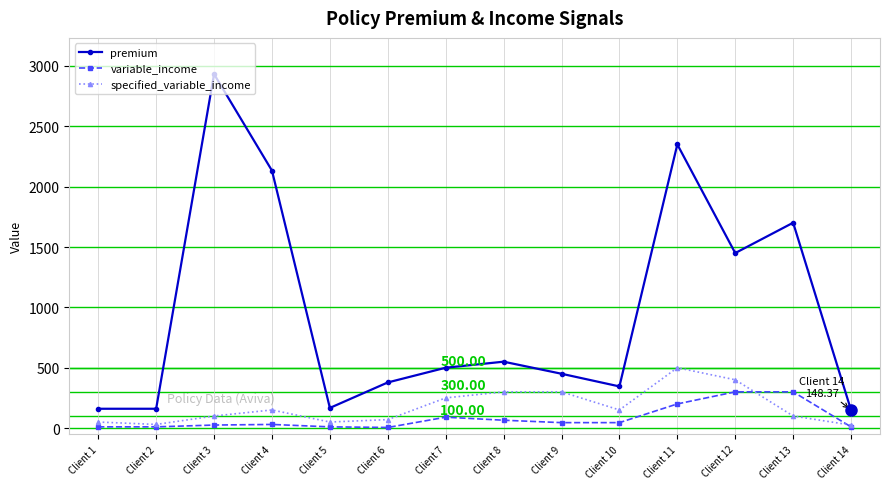

Which label corresponds to the largest value in the chart?

Client 3